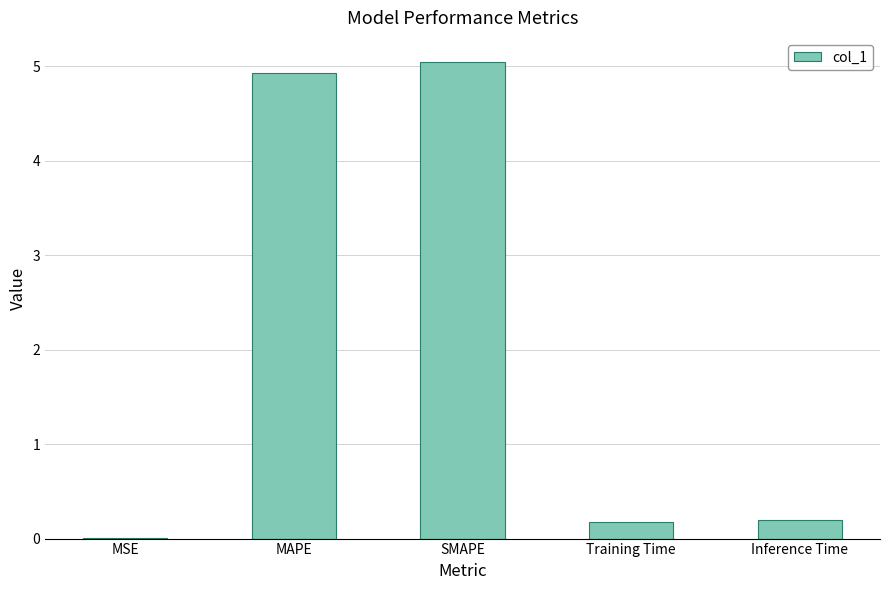

Which has a higher value, Training Time or MSE?

Training Time